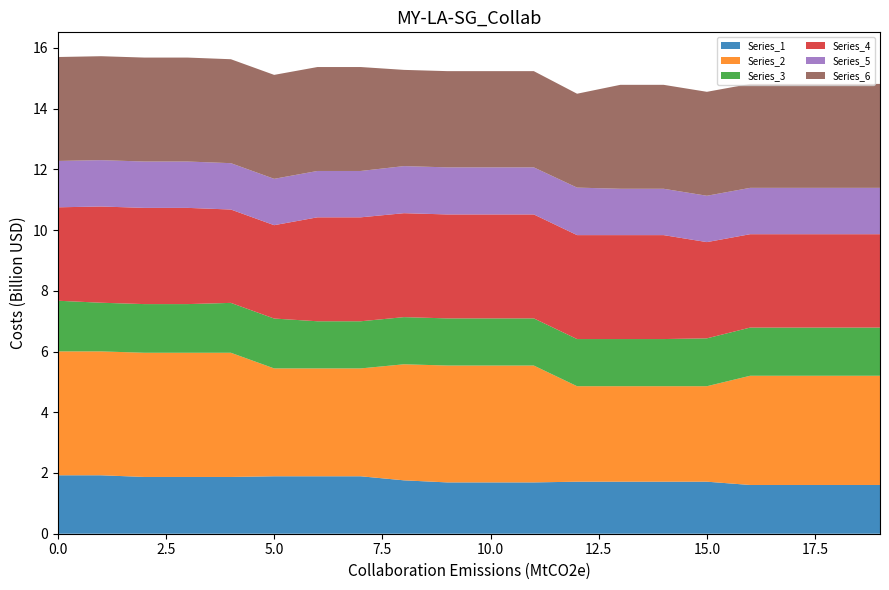

What is the total value across all series at 5.0?

15.1